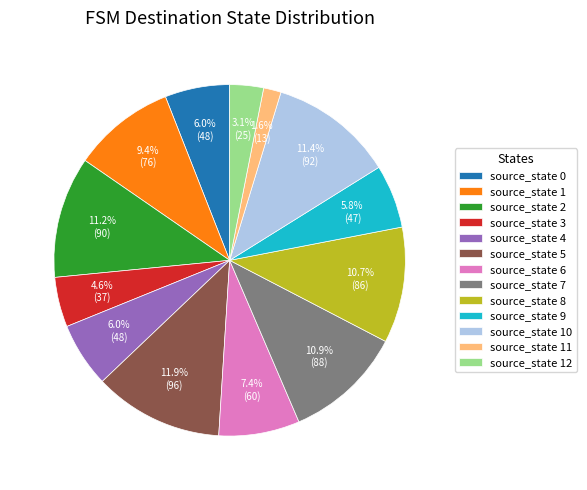

Approximately how many times larger is the value at source_state 7 compared to source_state 2?

1.0